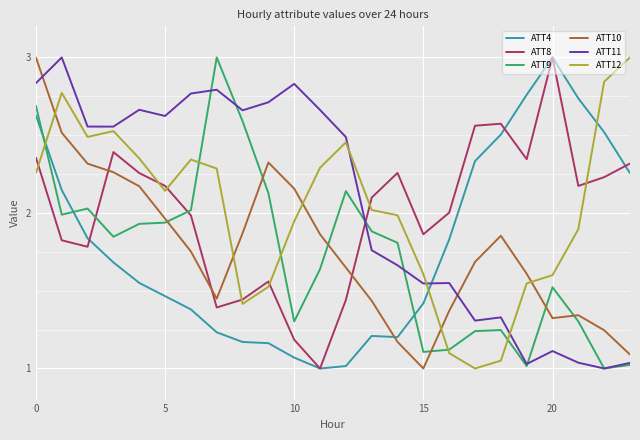

How many intersections are there between ATT10 and ATT4?

1